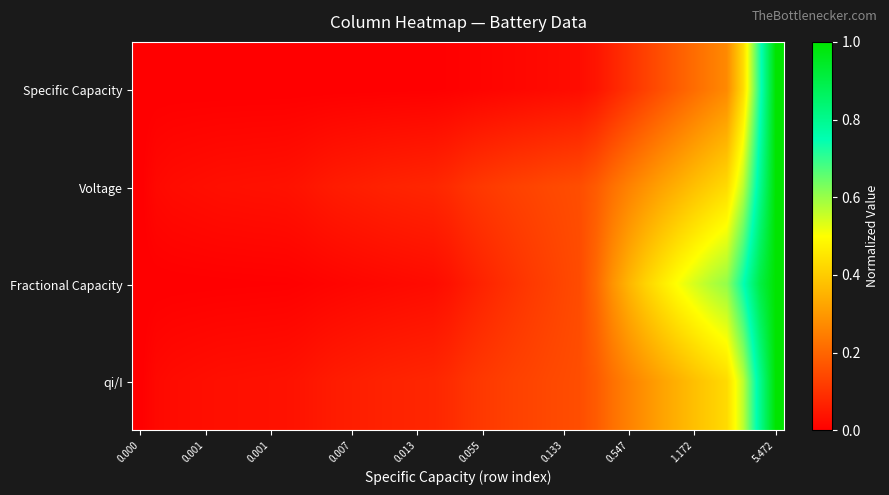

Reading right to left, what are all the values shown in this chart?

Specific Capacity: 1.0	0.7	0.4	0.3	0.2	0.2	0.2	0.2	0.1	0.1	0.1	0.0	0.0	0.0	0.0	0.0	0.0	0.0	0.0	0.0	0.0	0.0	0.0	0.0	0.0	0.0	0.0	0.0	0.0	0.0	0.0	0.0	0.0	0.0	0.0	0.0	0.0	0.0	0.0	0.0
Voltage: 1.0	0.8	0.6	0.4	0.4	0.4	0.3	0.3	0.3	0.3	0.2	0.2	0.2	0.1	0.1	0.1	0.1	0.1	0.1	0.1	0.1	0.1	0.1	0.1	0.1	0.1	0.1	0.1	0.0	0.0	0.0	0.0	0.0	0.0	0.0	0.0	0.0	0.0	0.0	0.0
Fractional Capacity: 1.0	0.9	0.7	0.6	0.6	0.5	0.5	0.5	0.4	0.4	0.3	0.2	0.2	0.1	0.1	0.1	0.1	0.1	0.1	0.1	0.0	0.0	0.0	0.0	0.0	0.0	0.0	0.0	0.0	0.0	0.0	0.0	0.0	0.0	0.0	0.0	0.0	0.0	0.0	0.0
qi/I: 1.0	0.8	0.6	0.4	0.4	0.4	0.3	0.3	0.3	0.3	0.2	0.2	0.2	0.1	0.1	0.1	0.1	0.1	0.1	0.1	0.1	0.1	0.1	0.1	0.1	0.1	0.1	0.1	0.0	0.0	0.0	0.0	0.0	0.0	0.0	0.0	0.0	0.0	0.0	0.0